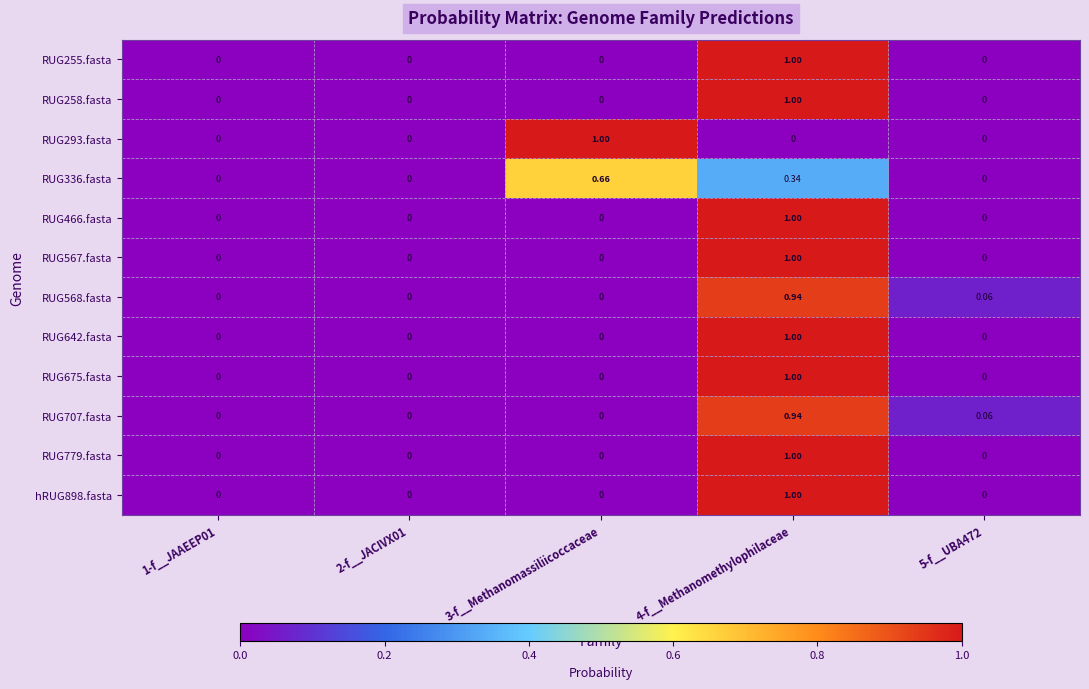

Between 3-f__Methanomassiliicoccaceae and 4-f__Methanomethylophilaceae, which is larger?

4-f__Methanomethylophilaceae